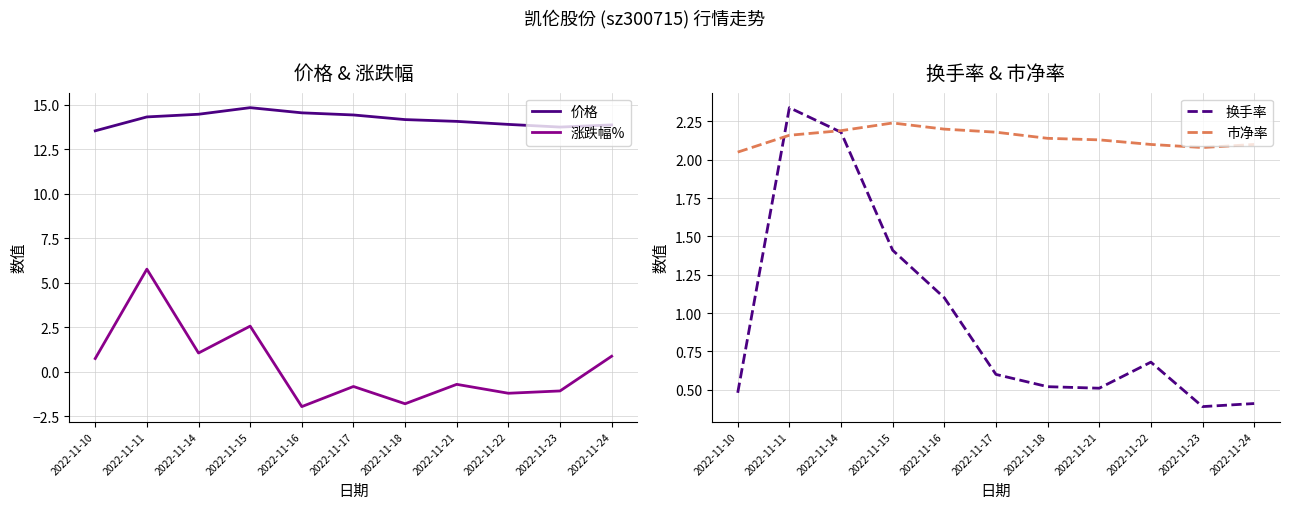

How many intersections are there between 涨跌幅% and 换手率?

4